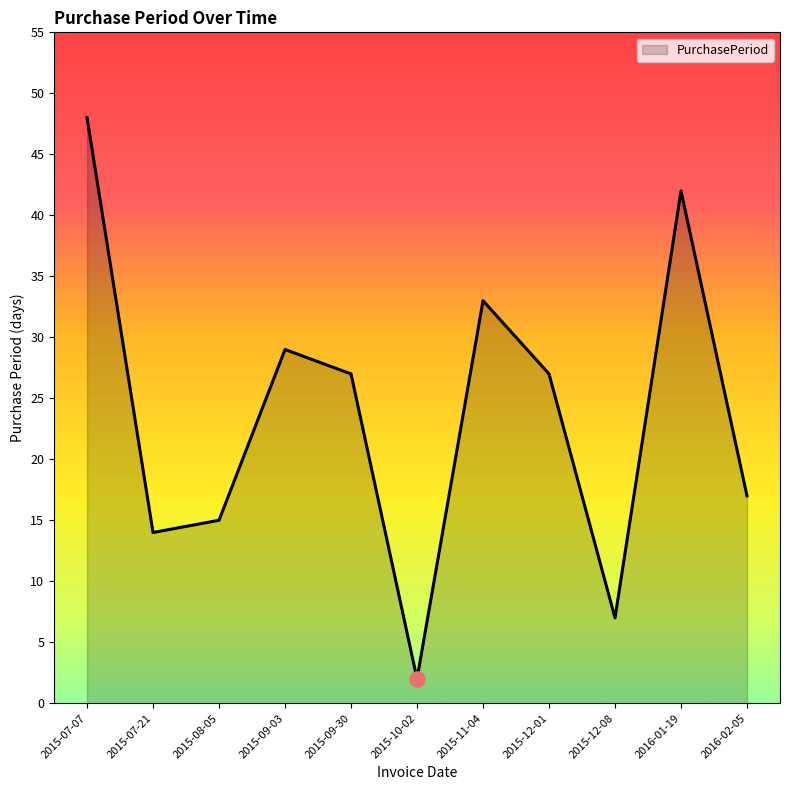

Between 2015-10-02 and 2015-07-07, which is larger?

2015-07-07